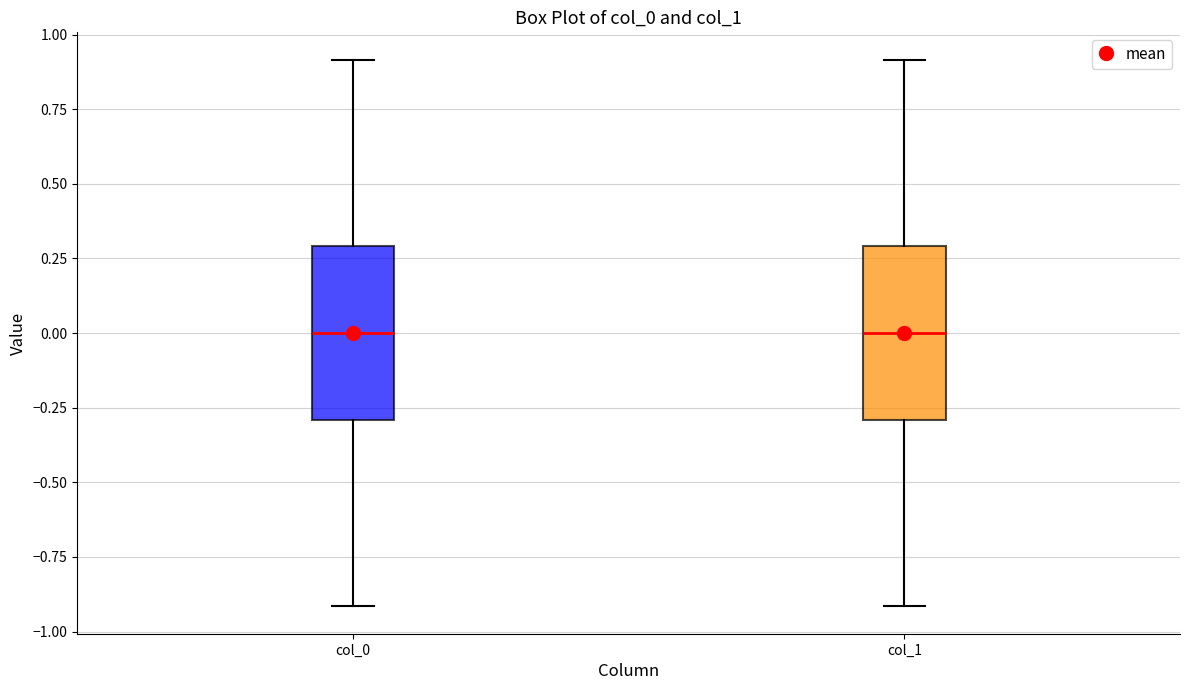

Where does the lower whisker of the box for col_0 end on the y-axis? The values are not printed on the chart, so give them approximately, as read against the axis.

-0.9